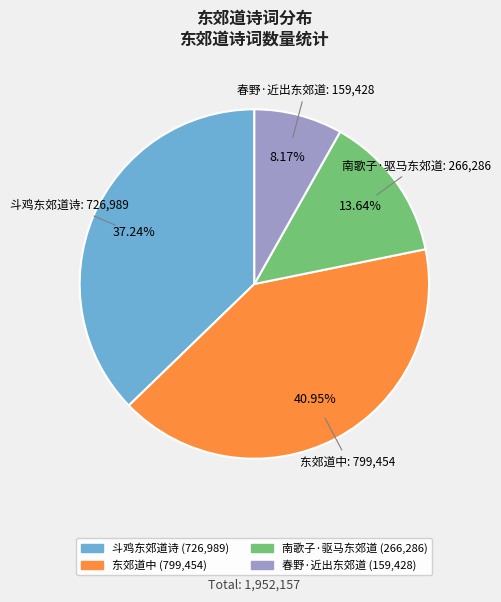

Rank the categories by value from lowest to highest.

春野·近出东郊道, 南歌子·驱马东郊道, 斗鸡东郊道诗, 东郊道中